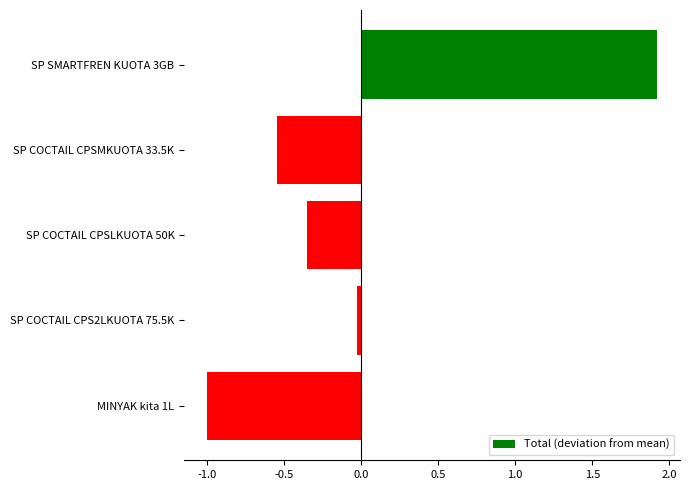

The value at SP COCTAIL CPS2LKUOTA 75.5K is -0.0. True or false?

True